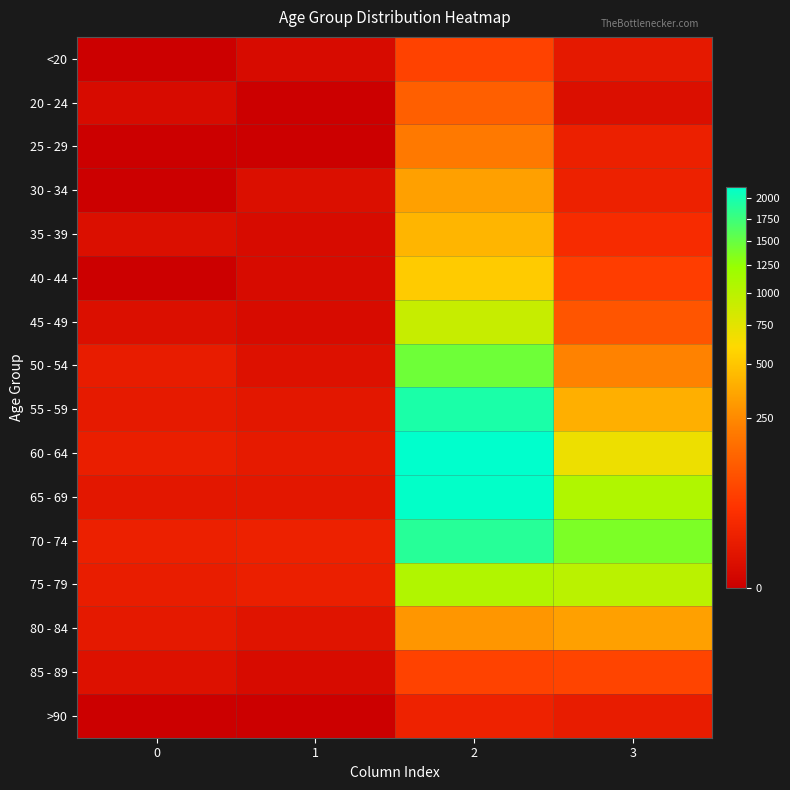

How many series are shown in this chart?

16